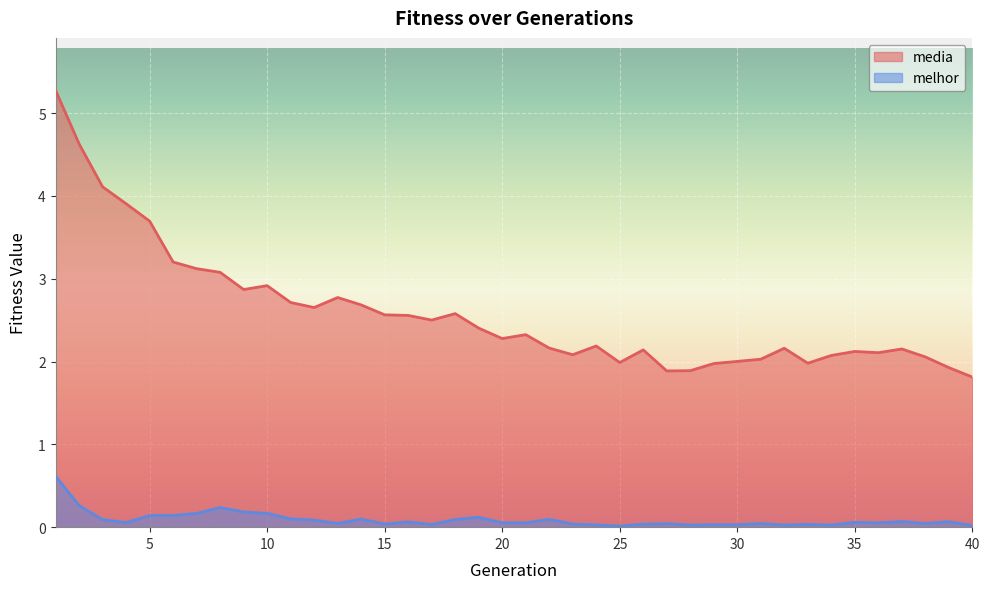

Which category has the lowest value across all series?

25